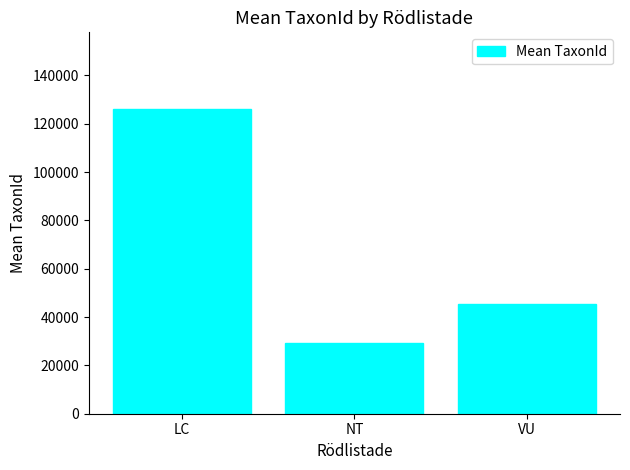

List the labels in order of value, largest first.

LC, VU, NT